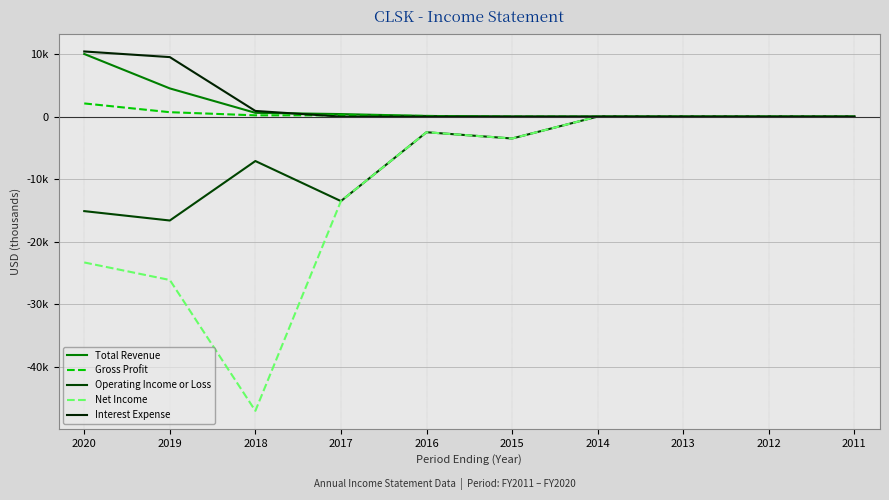

Read the Total Revenue value at 2017, to the nearest 50.

400